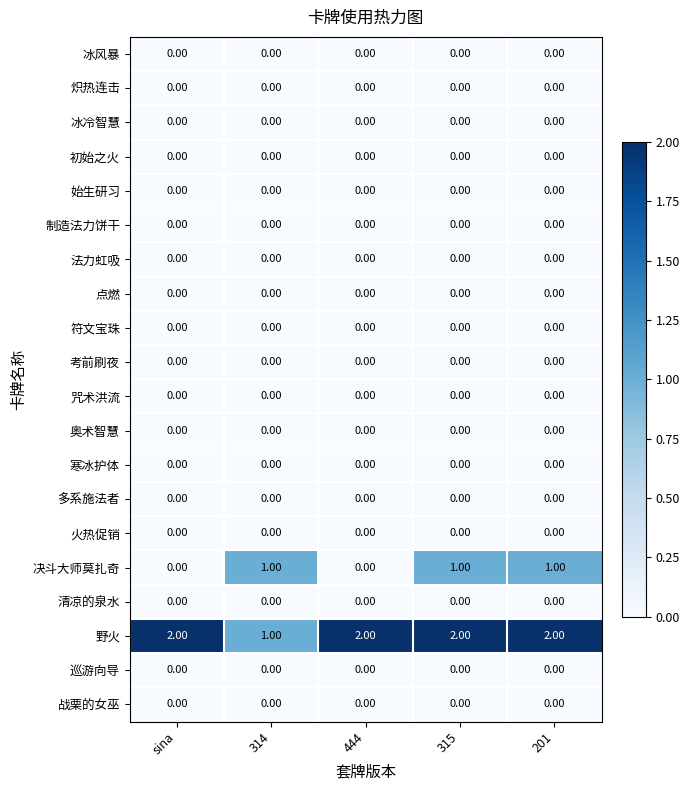

Which series changed the most between 314 and 315?

野火